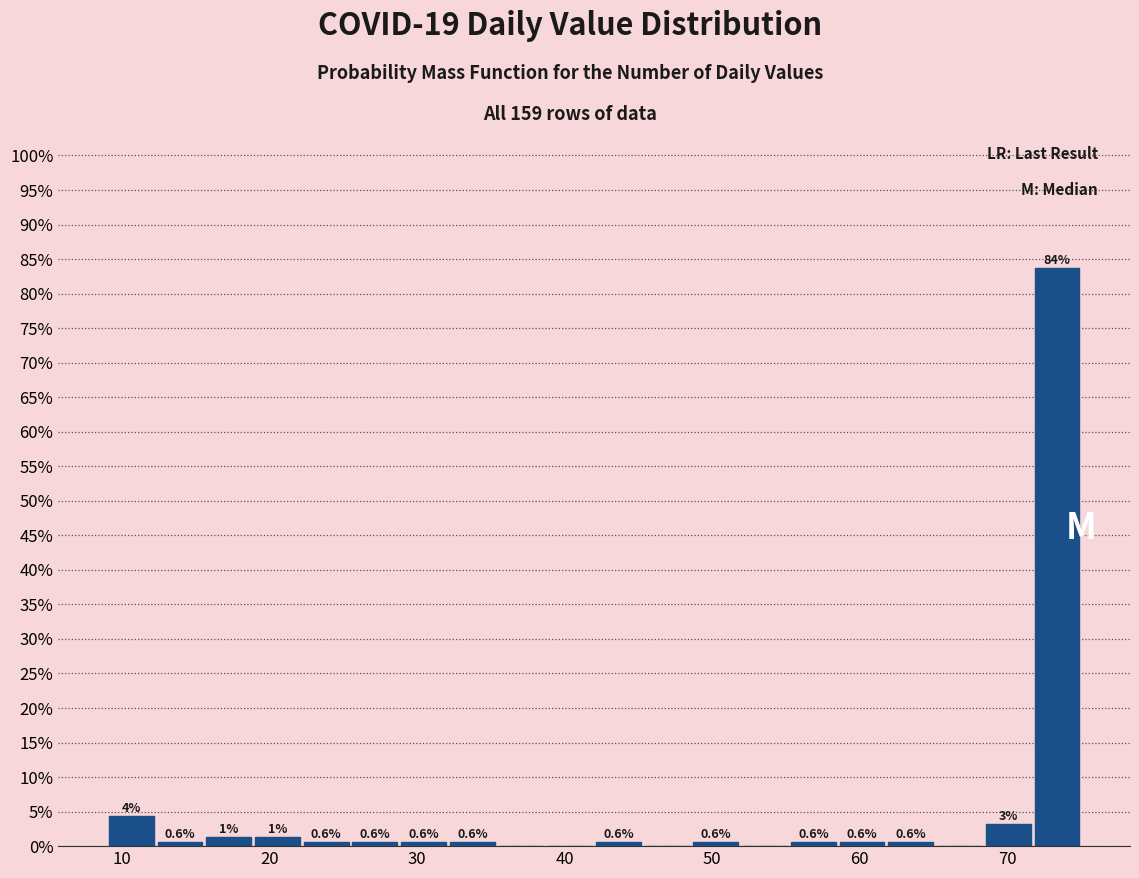

Around what value on the x-axis is the tallest bar? Give the approximate position of its centre, as read against the axis.

73